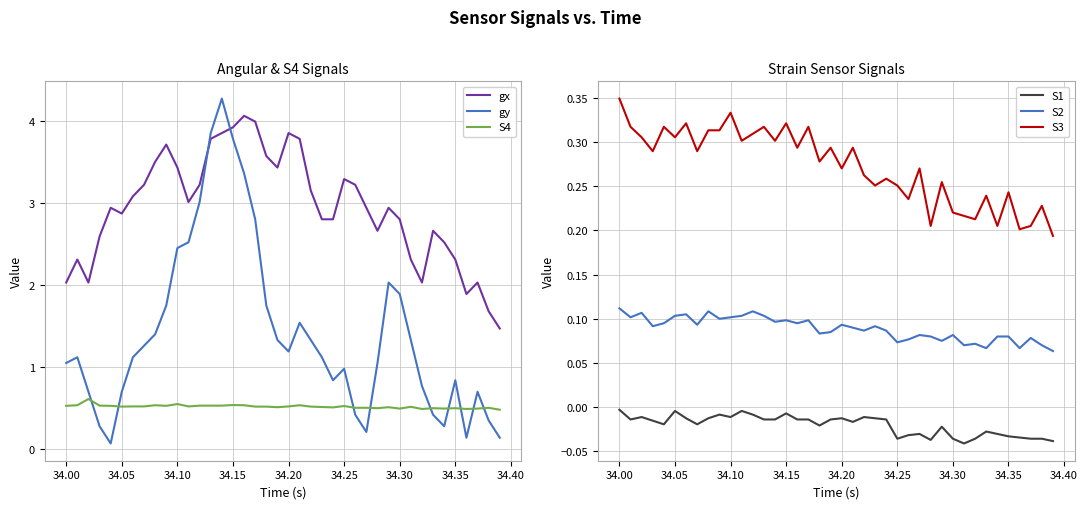

Reading right to left, transcribe all the data shown in this chart.

gx: 1.5	1.7	2.0	1.9	2.3	2.5	2.7	2.0	2.3	2.8	2.9	2.7	2.9	3.2	3.3	2.8	2.8	3.1	3.8	3.9	3.4	3.6	4.0	4.1	3.9	3.9	3.8	3.2	3.0	3.4	3.7	3.5	3.2	3.1	2.9	2.9	2.6	2.0	2.3	2.0
gy: 0.1	0.3	0.7	0.1	0.8	0.3	0.4	0.8	1.3	1.9	2.0	1.1	0.2	0.4	1.0	0.8	1.1	1.3	1.5	1.2	1.3	1.8	2.8	3.4	3.8	4.3	3.9	3.0	2.5	2.5	1.8	1.4	1.3	1.1	0.7	0.1	0.3	0.7	1.1	1.1
S4: 0.5	0.5	0.5	0.5	0.5	0.5	0.5	0.5	0.5	0.5	0.5	0.5	0.5	0.5	0.5	0.5	0.5	0.5	0.5	0.5	0.5	0.5	0.5	0.5	0.5	0.5	0.5	0.5	0.5	0.6	0.5	0.5	0.5	0.5	0.5	0.5	0.5	0.6	0.5	0.5
S1: -0.0	-0.0	-0.0	-0.0	-0.0	-0.0	-0.0	-0.0	-0.0	-0.0	-0.0	-0.0	-0.0	-0.0	-0.0	-0.0	-0.0	-0.0	-0.0	-0.0	-0.0	-0.0	-0.0	-0.0	-0.0	-0.0	-0.0	-0.0	-0.0	-0.0	-0.0	-0.0	-0.0	-0.0	-0.0	-0.0	-0.0	-0.0	-0.0	-0.0
S2: 0.1	0.1	0.1	0.1	0.1	0.1	0.1	0.1	0.1	0.1	0.1	0.1	0.1	0.1	0.1	0.1	0.1	0.1	0.1	0.1	0.1	0.1	0.1	0.1	0.1	0.1	0.1	0.1	0.1	0.1	0.1	0.1	0.1	0.1	0.1	0.1	0.1	0.1	0.1	0.1
S3: 0.2	0.2	0.2	0.2	0.2	0.2	0.2	0.2	0.2	0.2	0.3	0.2	0.3	0.2	0.3	0.3	0.3	0.3	0.3	0.3	0.3	0.3	0.3	0.3	0.3	0.3	0.3	0.3	0.3	0.3	0.3	0.3	0.3	0.3	0.3	0.3	0.3	0.3	0.3	0.3